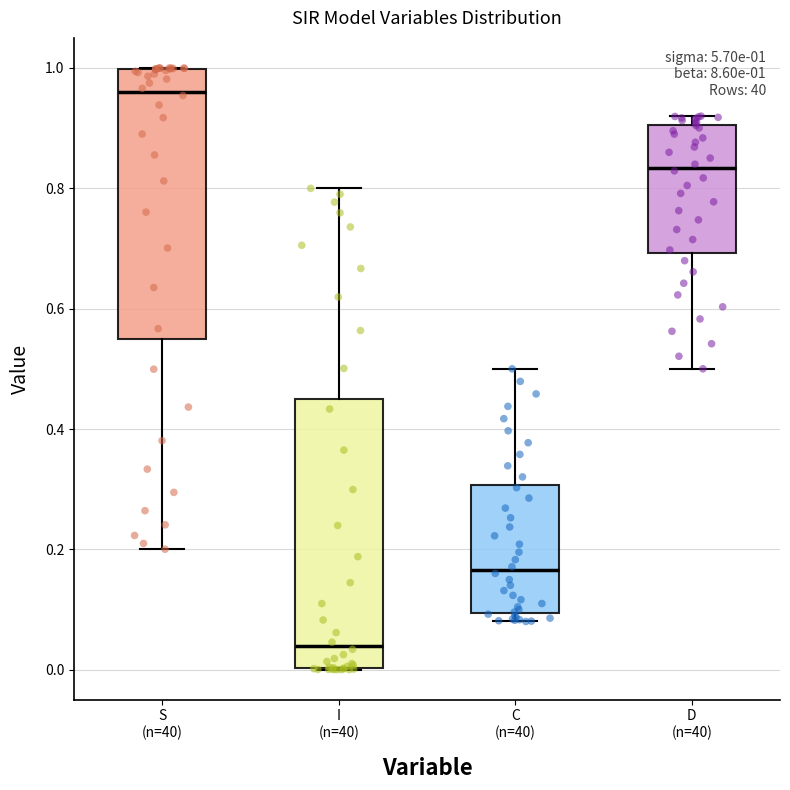

Which box's median line is the highest?

S (n=40)